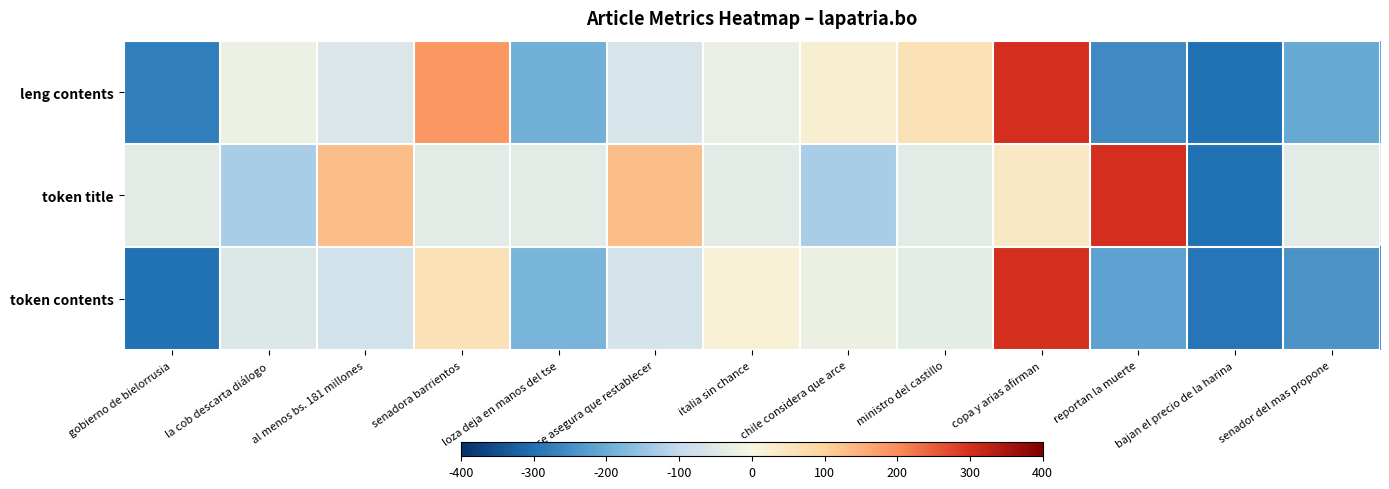

At which category is the sum across all series the highest?

copa y arias afirman